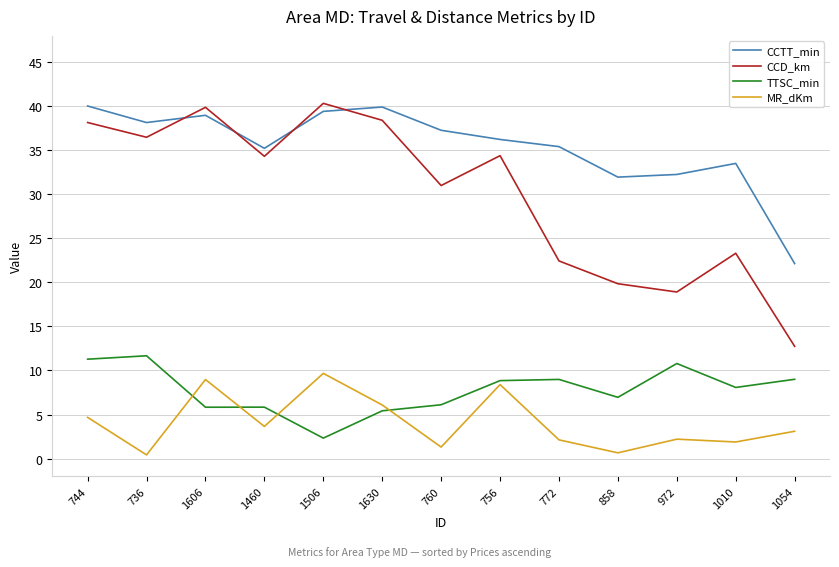

What is the maximum value shown in the chart?

40.3